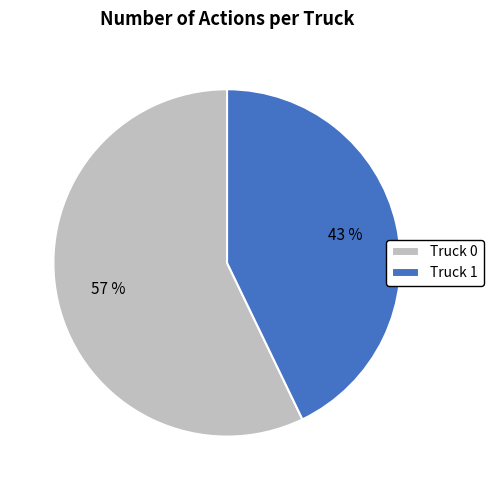

How many slices are in this pie chart?

2